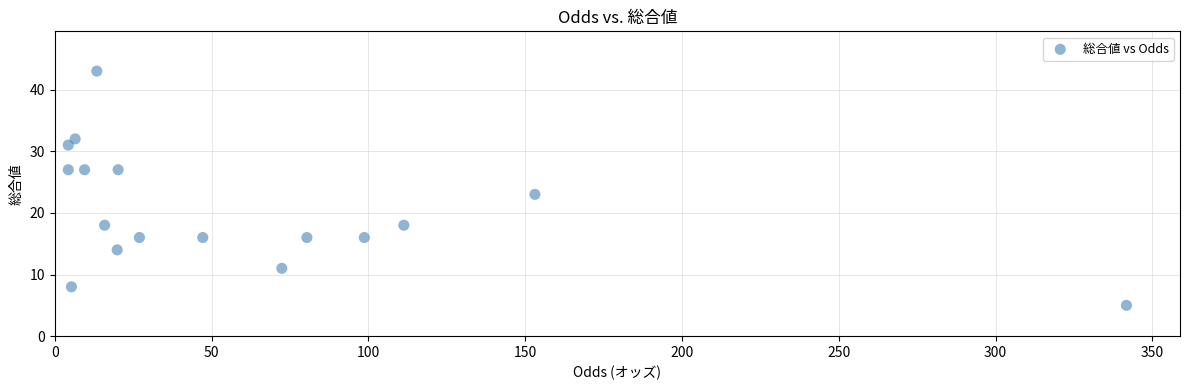

What is the range of Y values (max minus min)?

38